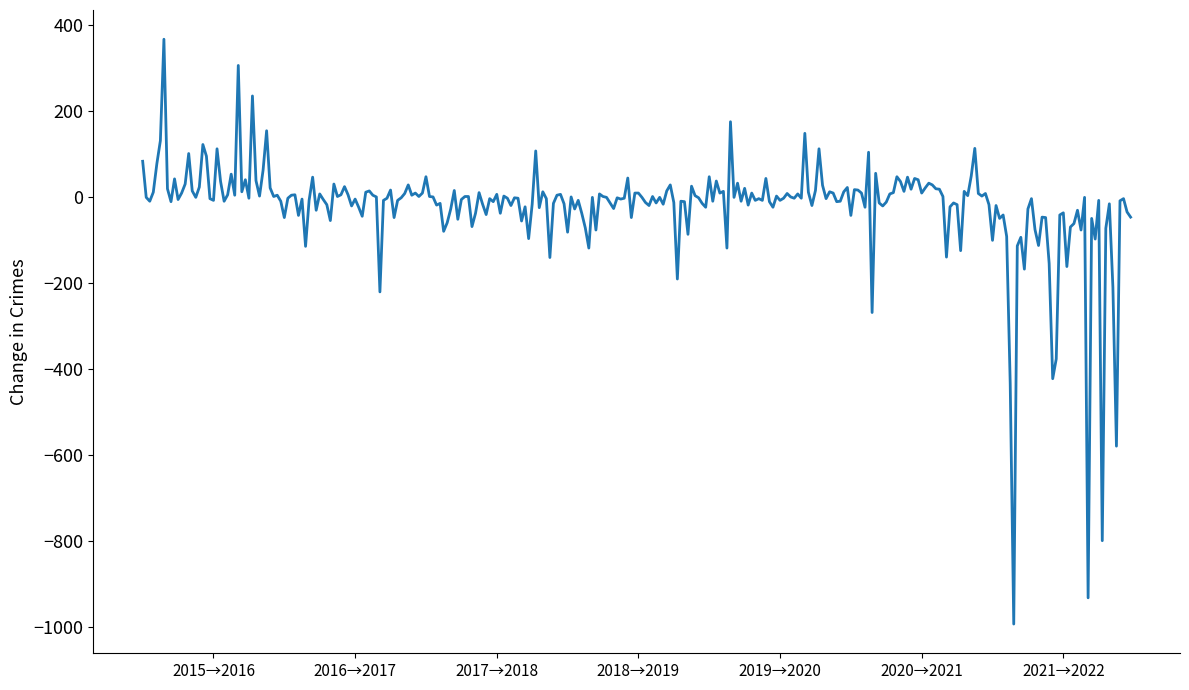

What is the maximum value shown in the chart?

367